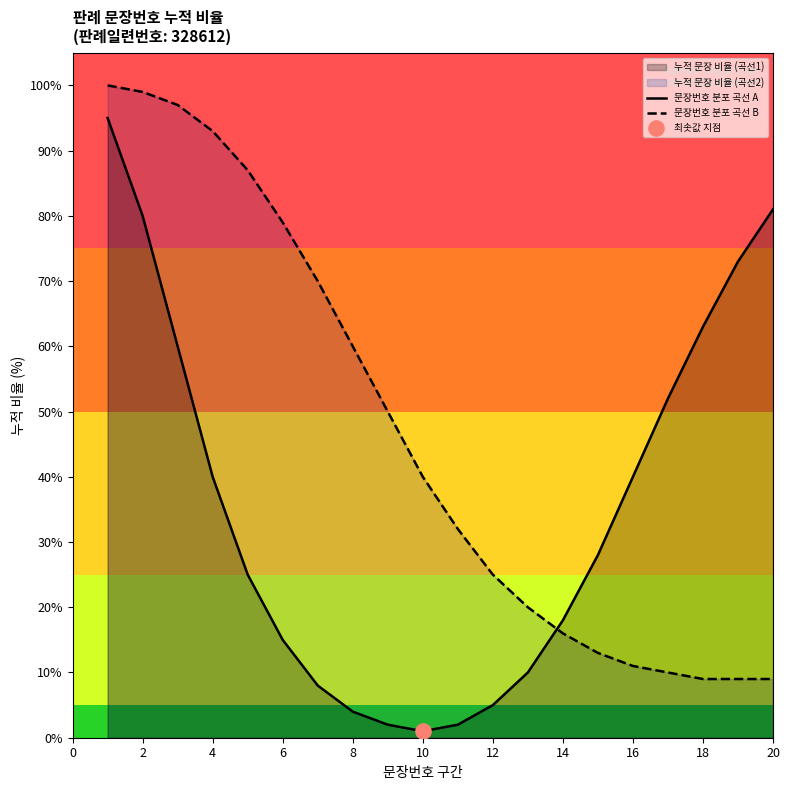

Which series has the largest total across all categories?

문장번호 분포 곡선 B